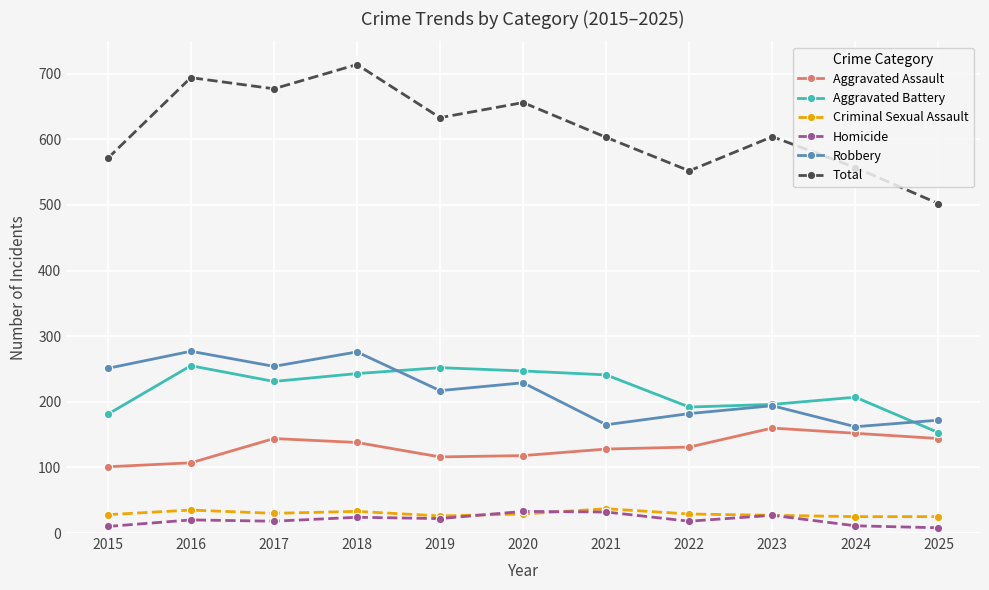

What is the maximum value for Robbery?

277